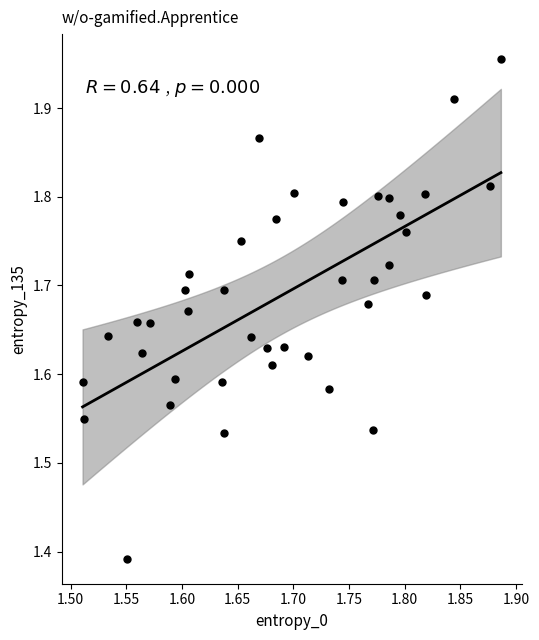

What is the range of Y values (max minus min)?

0.6